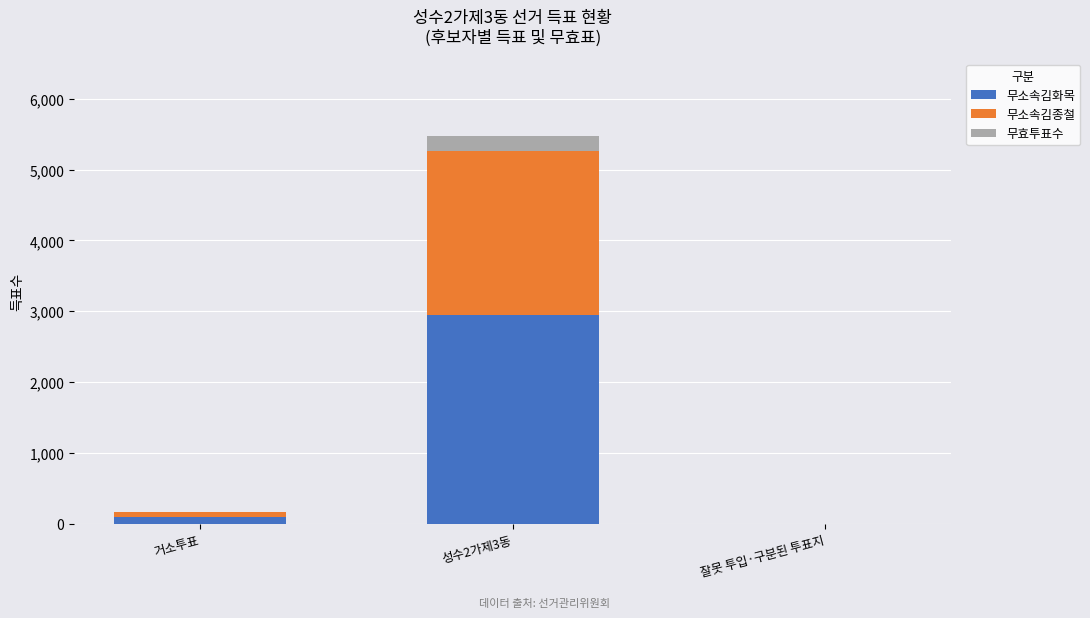

How many data points does each series have?

3